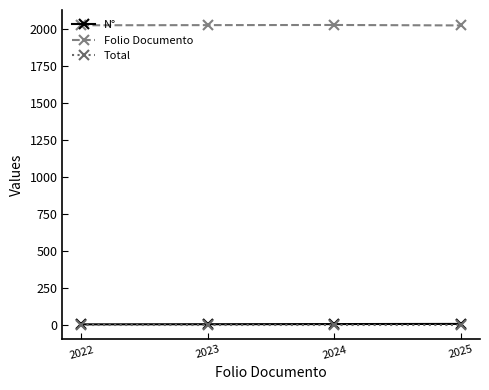

True or false: Total has more than 2 interior local peaks.

False